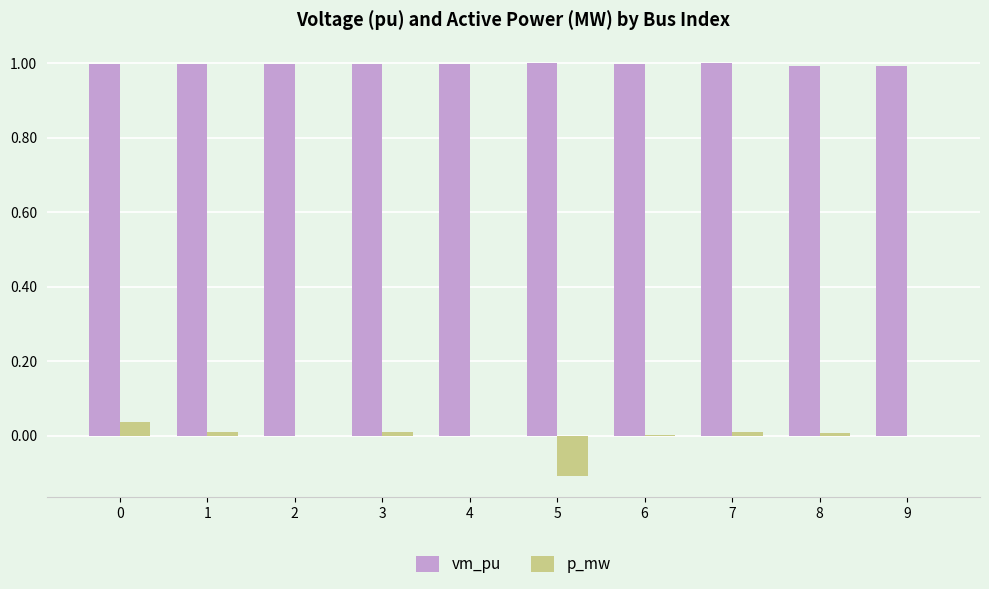

What is the total value across all series at 4?

1.0